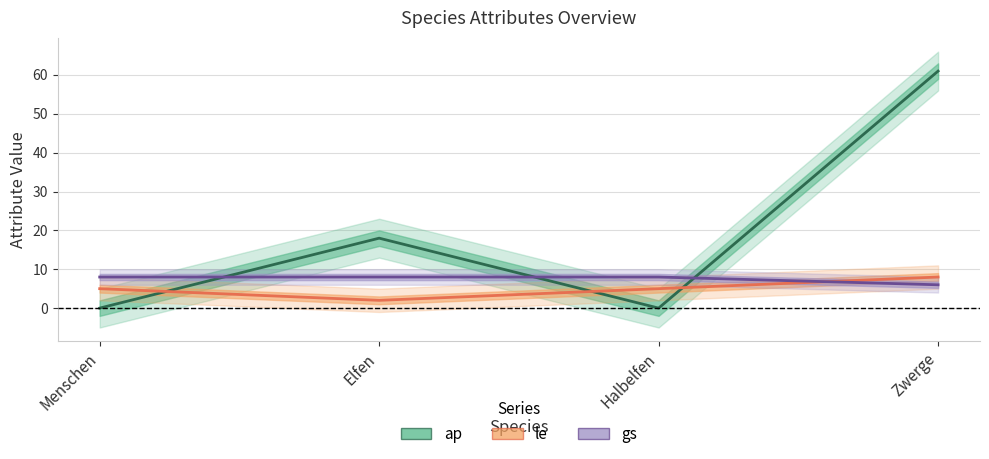

Is the value of ap at Elfen greater than the value of le at Zwerge?

Yes